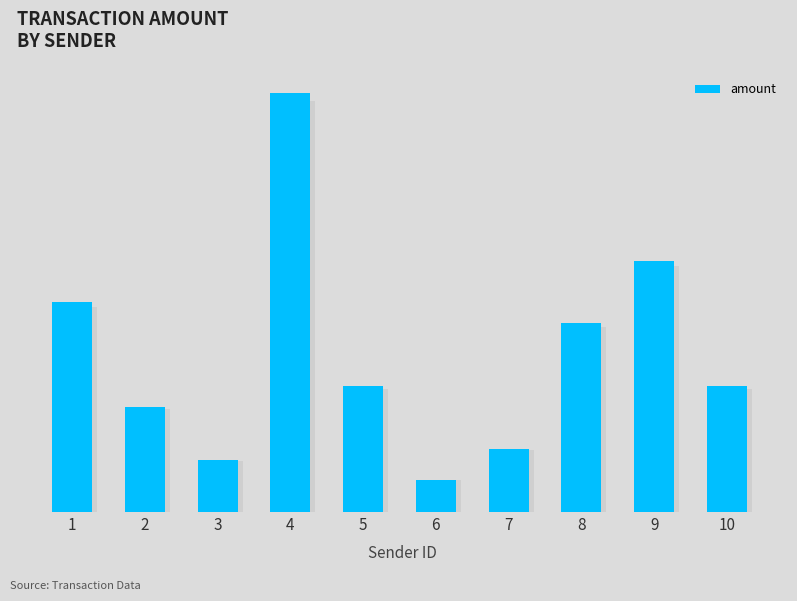

What is the value of the 7th bar from the left?

30.0